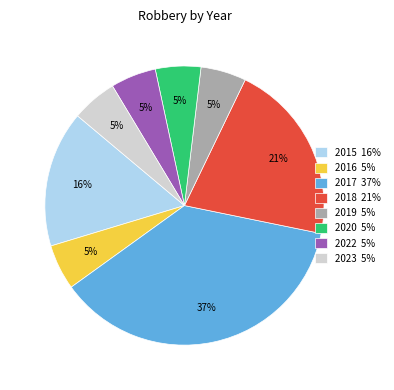

To the nearest percent, what is the combined percentage of 2018 and 2015?

37%